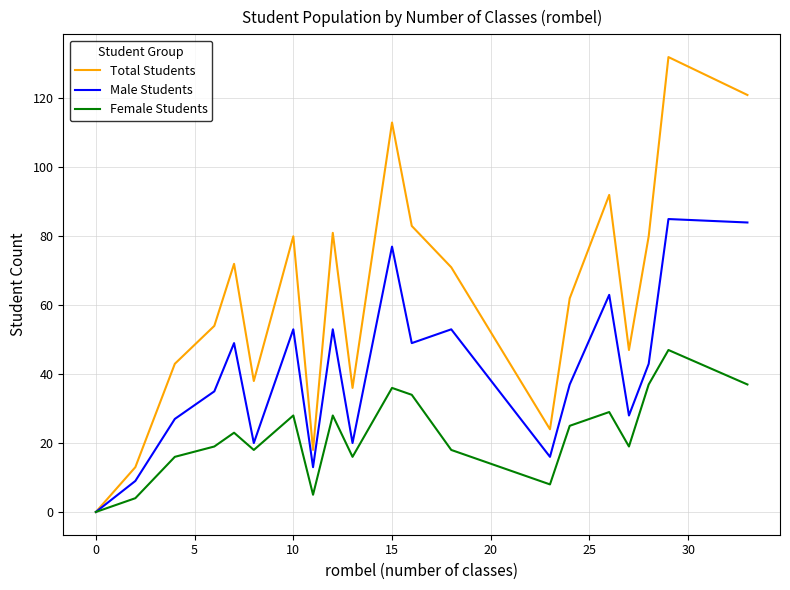

What is the greatest value displayed?

132